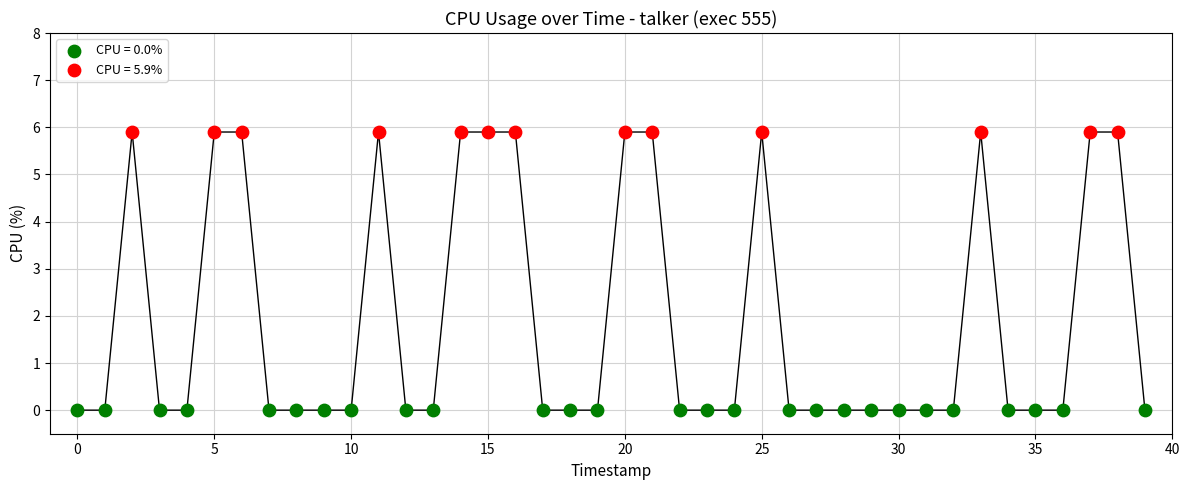

Which series contains the highest Y value?

CPU = 5.9%